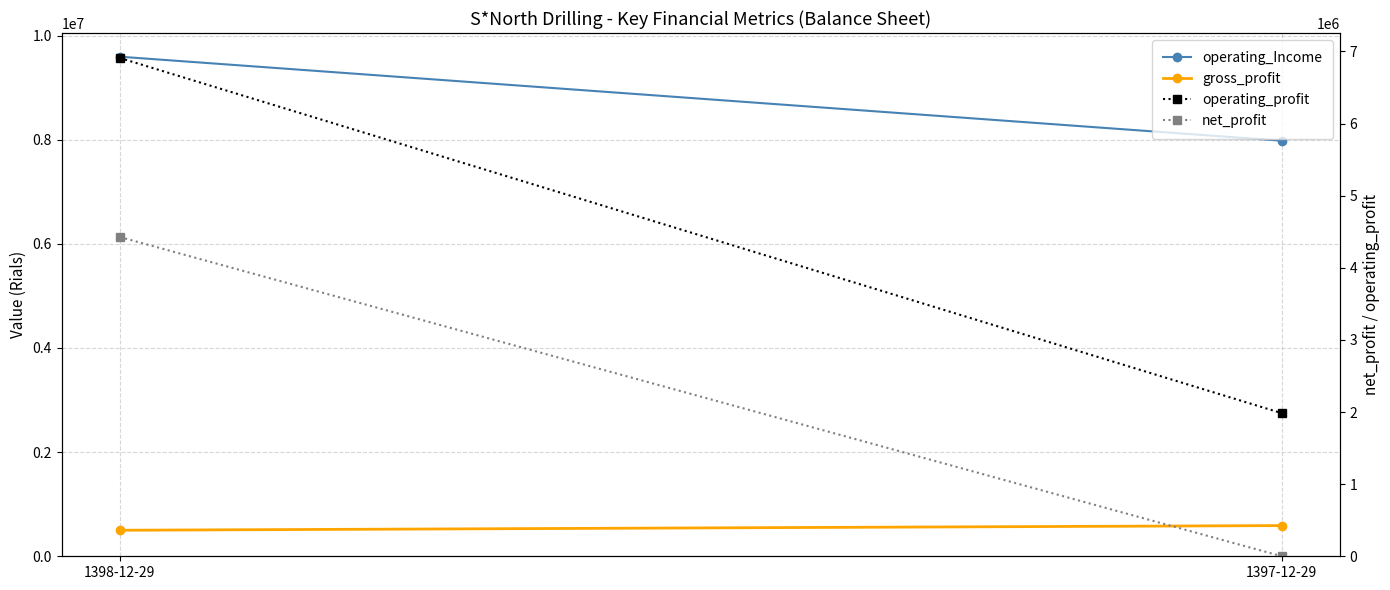

What value does the operating_profit series have at 1397-12-29, to the nearest 100?

1983600